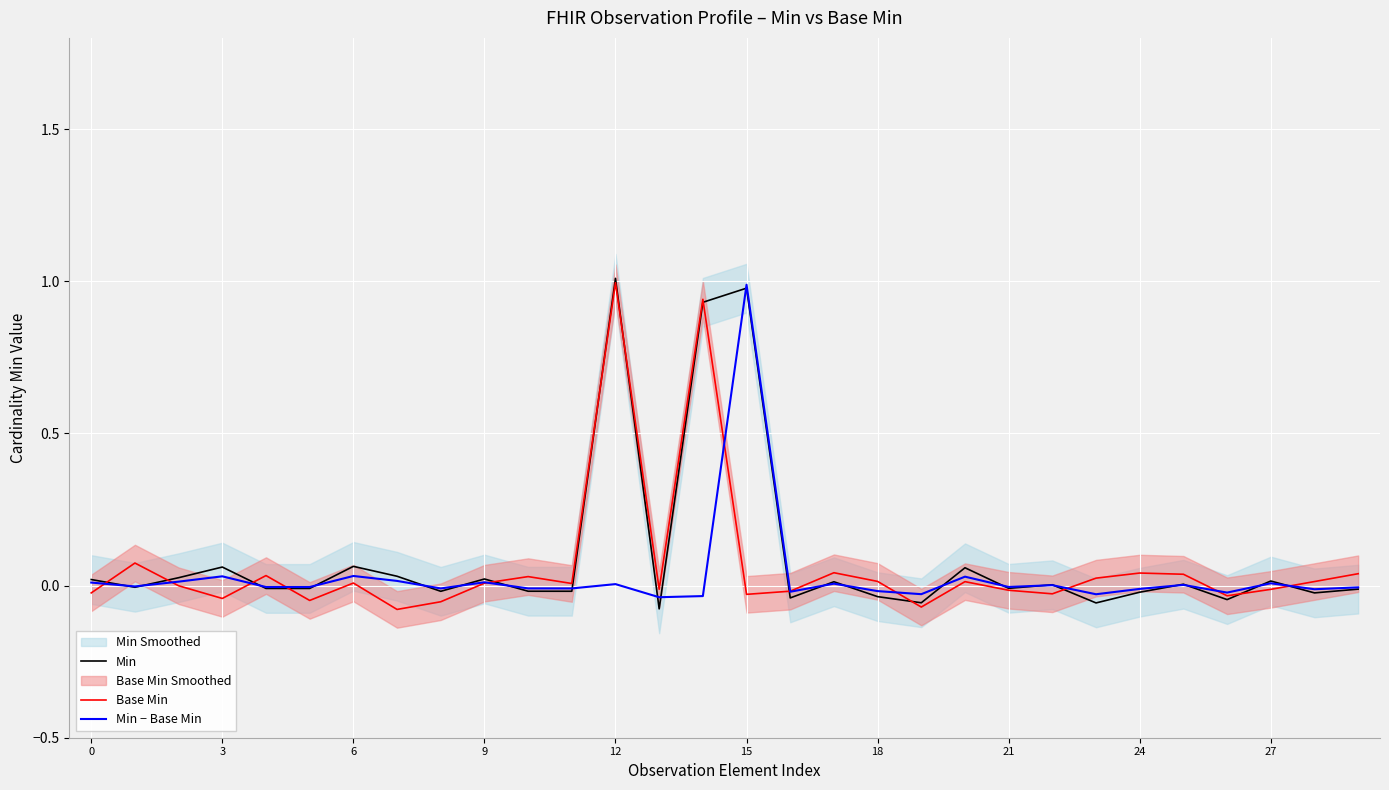

The value of Base Min at 26 is -0.0. True or false?

False